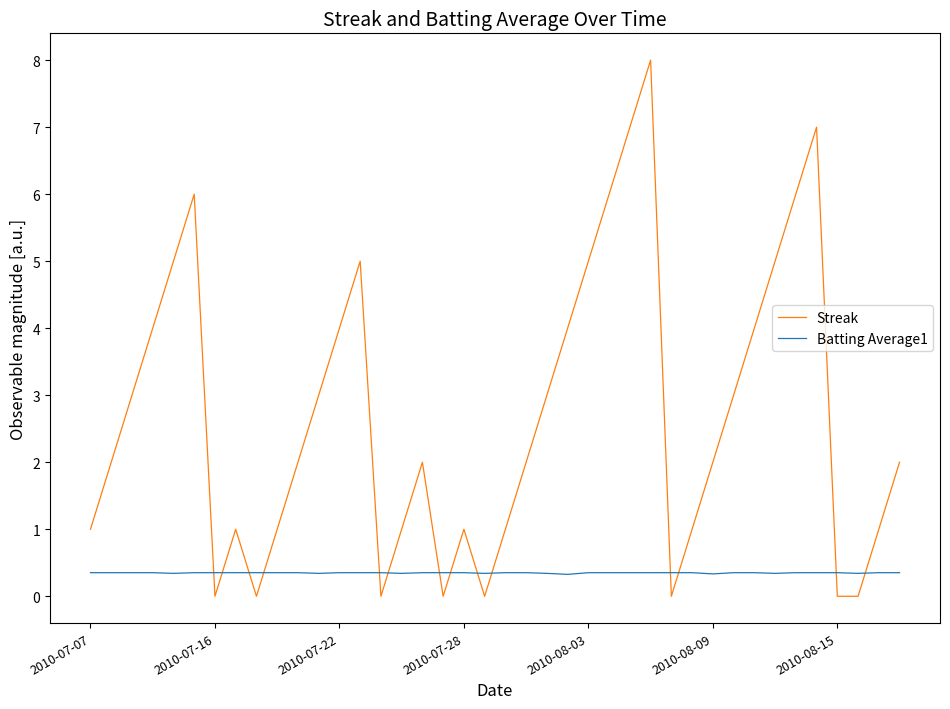

After their last crossing, which series has the higher values: Batting Average1 or Streak?

Streak